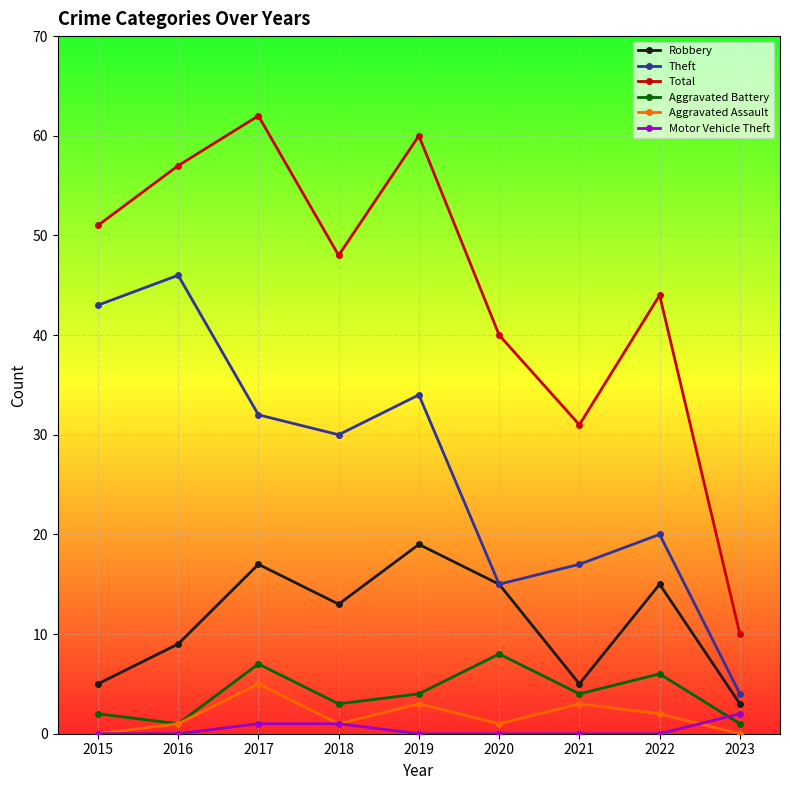

At which category is the sum across all series the highest?

2017